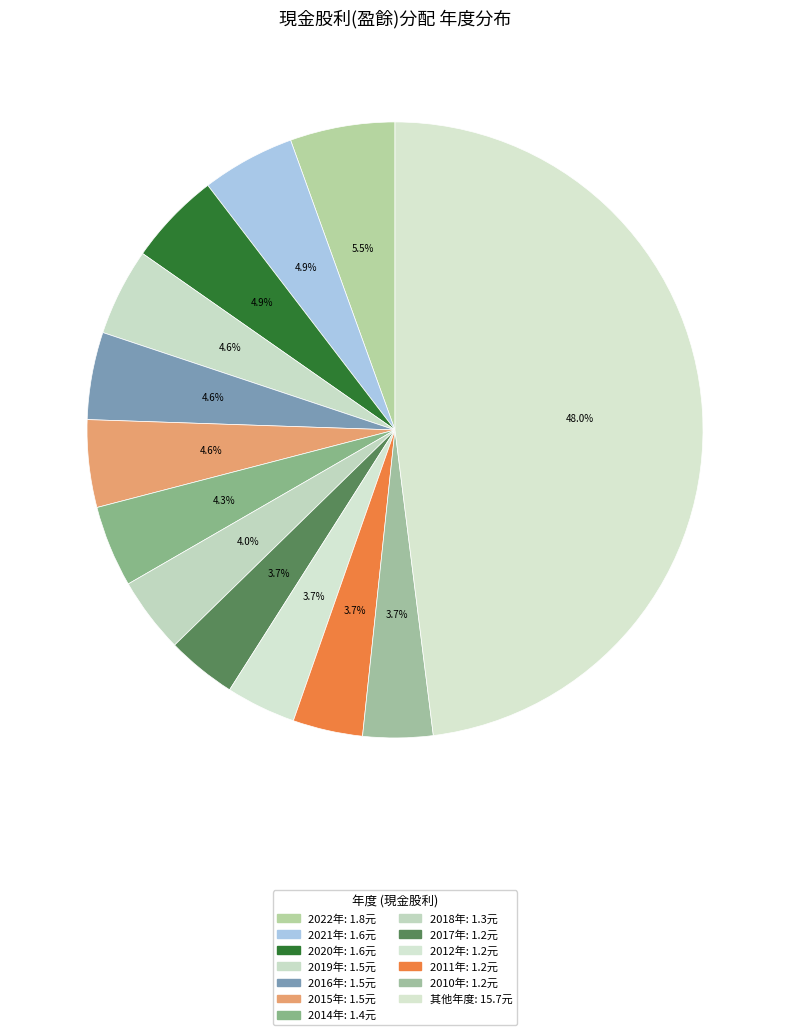

How many slices are in this pie chart?

13